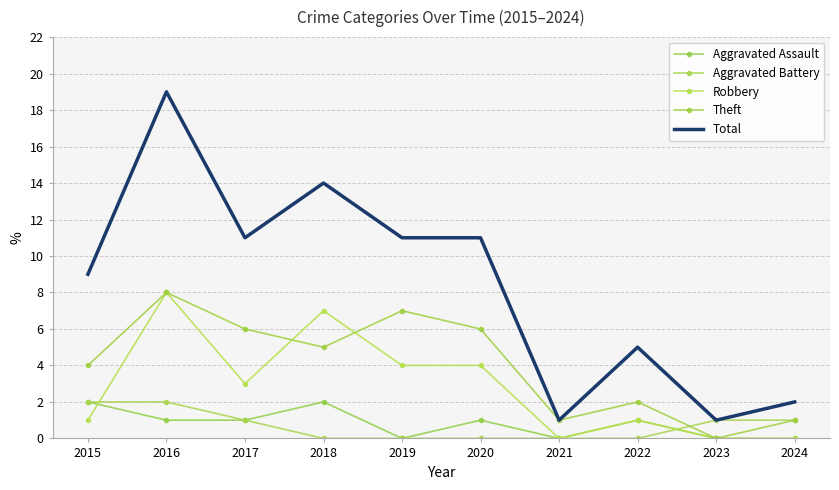

Does the chart have visible grid lines?

Yes